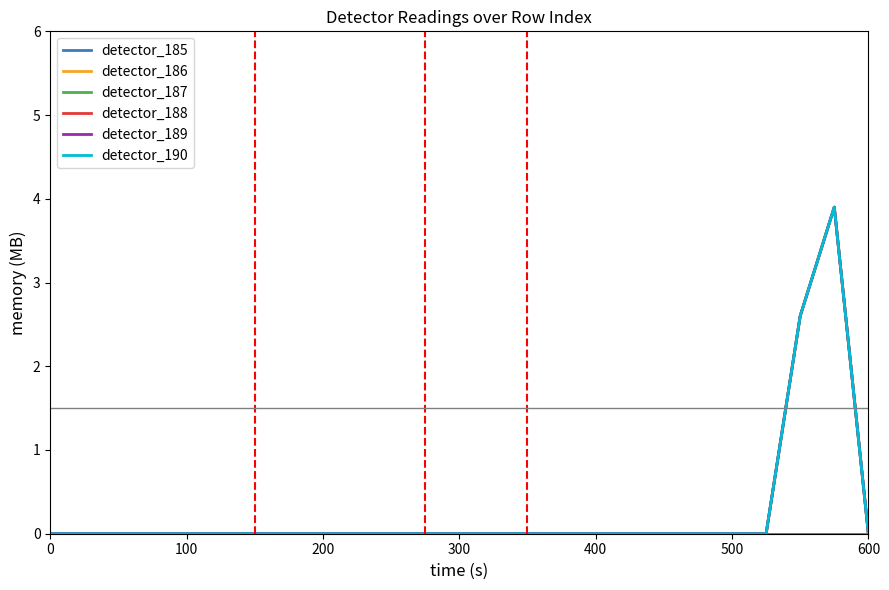

True or false: detector_187 has more than 1 points higher than both neighbors.

False